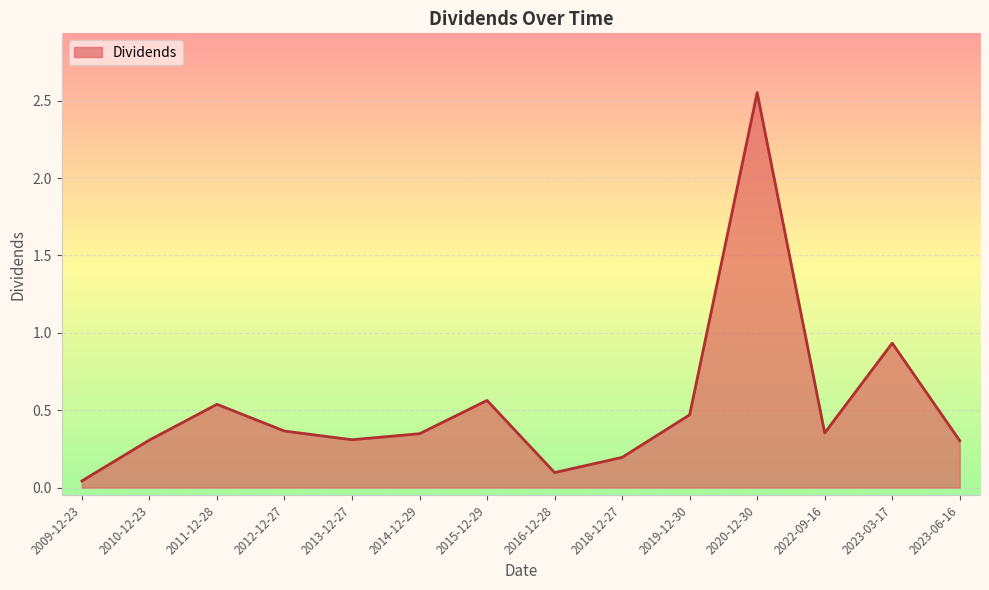

Which has a higher value, 2023-03-17 or 2018-12-27?

2023-03-17